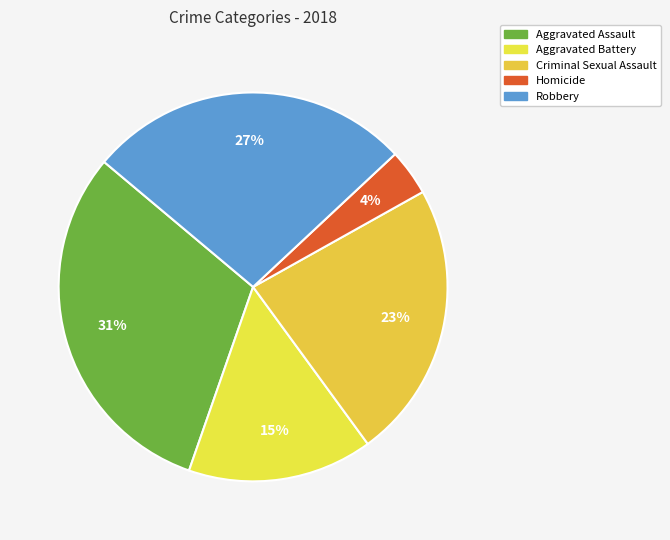

What is the largest slice in the pie chart?

Aggravated Assault